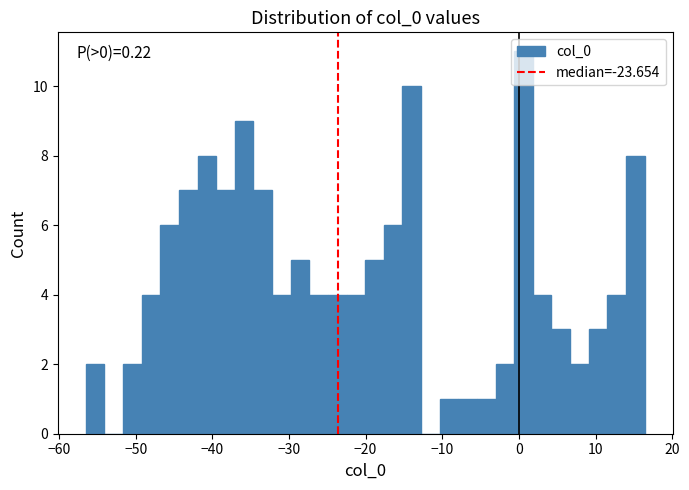

Read against the x-axis, roughly where is the centre of the tallest bar?

1